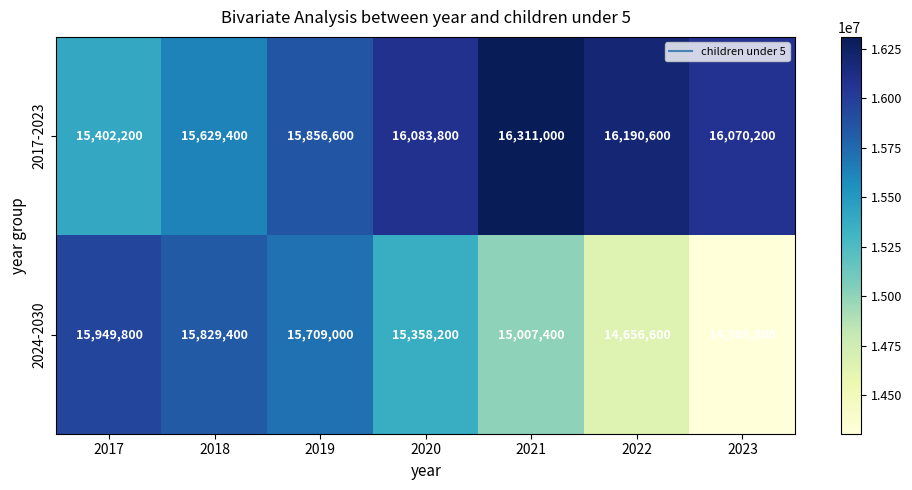

Rank the series by their average value, from lowest to highest.

2024-2030, 2017-2023